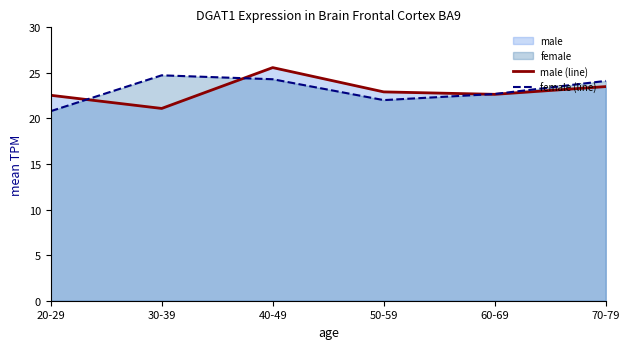

What is the smallest value displayed?

20.8